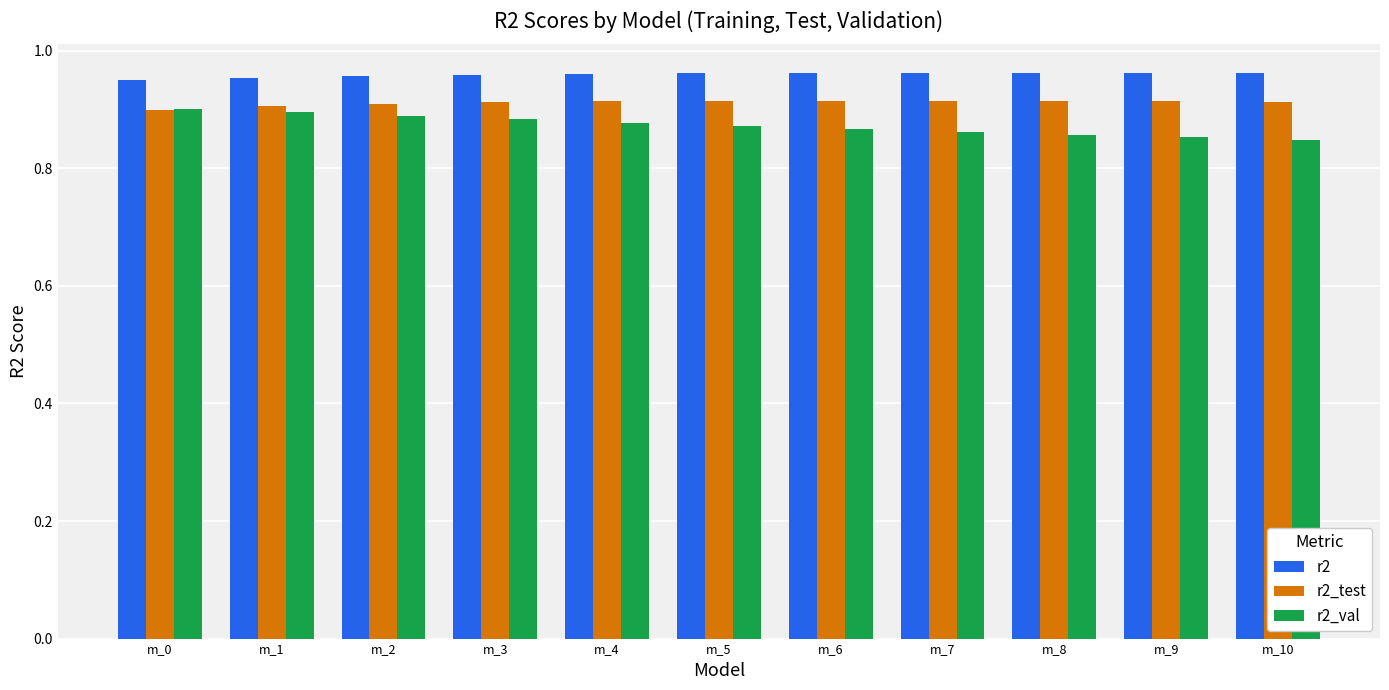

List the series in order of their overall mean, lowest first.

r2_val, r2_test, r2